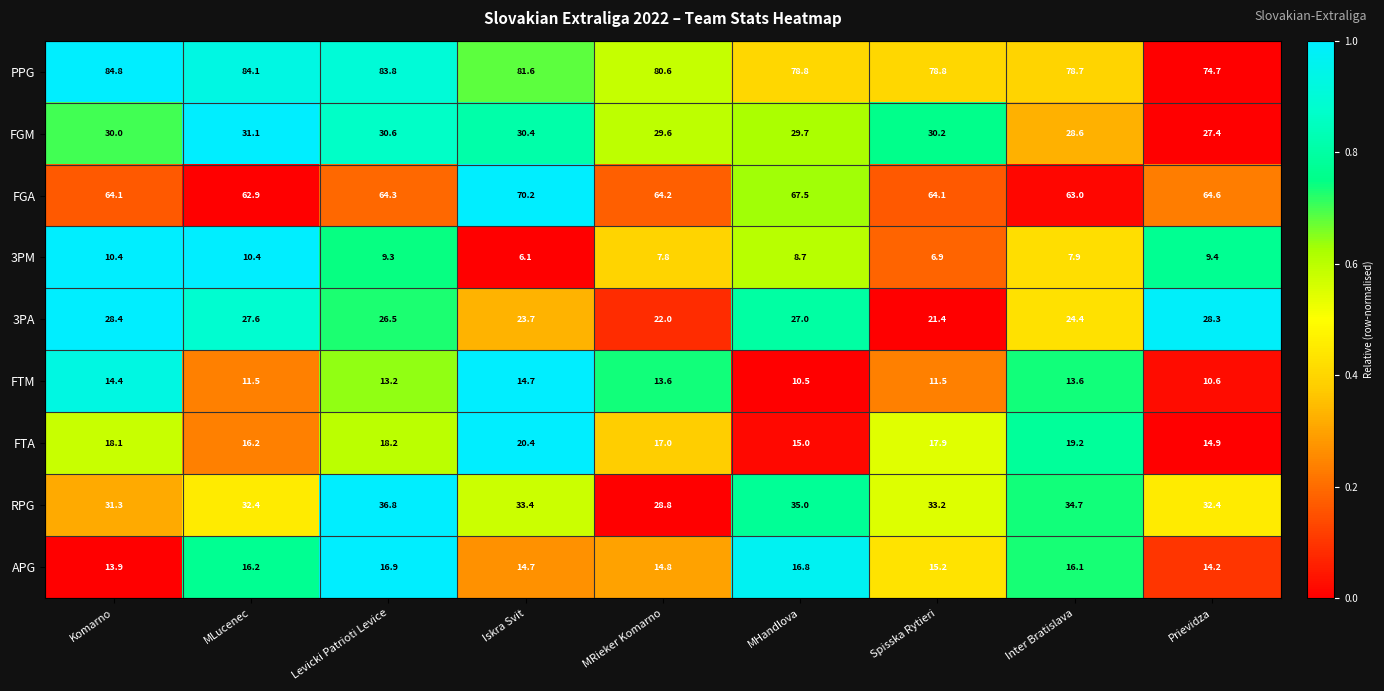

What is the spread (max minus min) of values at MLucenec?

73.7